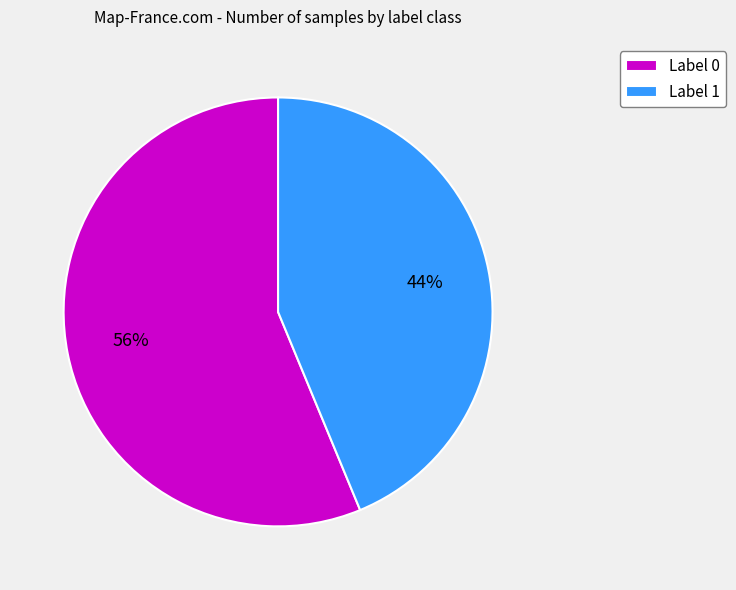

Count the number of slices in the pie.

2